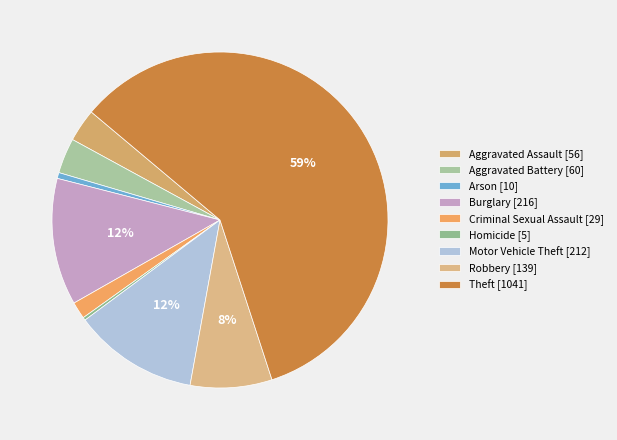

The Robbery slice represents 8% of the pie. True or false?

True